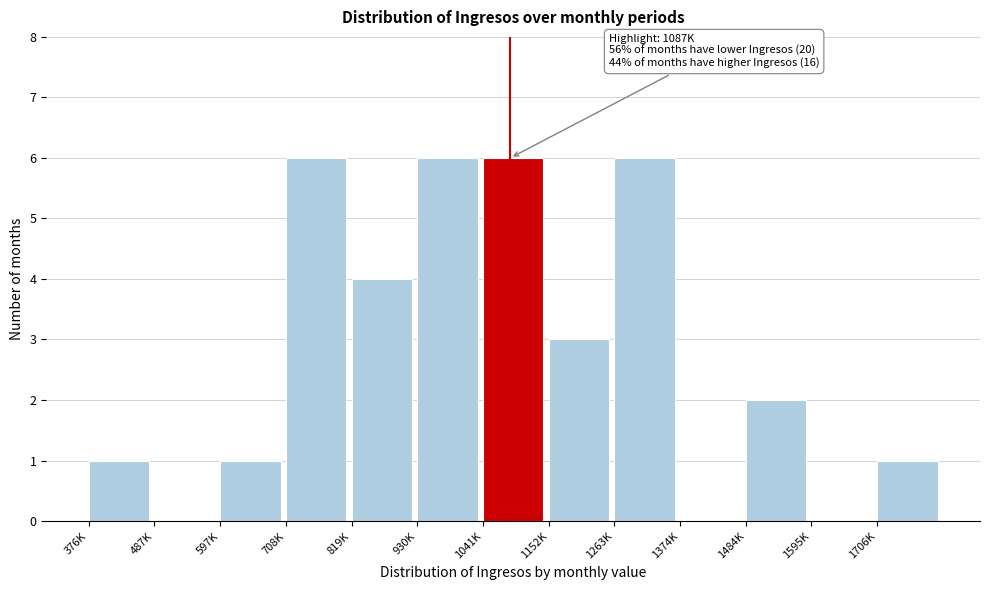

Reading left to right, list all the values displayed in this chart.

376K=1	487K=0	597K=1	708K=6	819K=4	930K=6	1041K=6	1152K=3	1263K=6	1374K=0	1484K=2	1595K=0	1706K=1